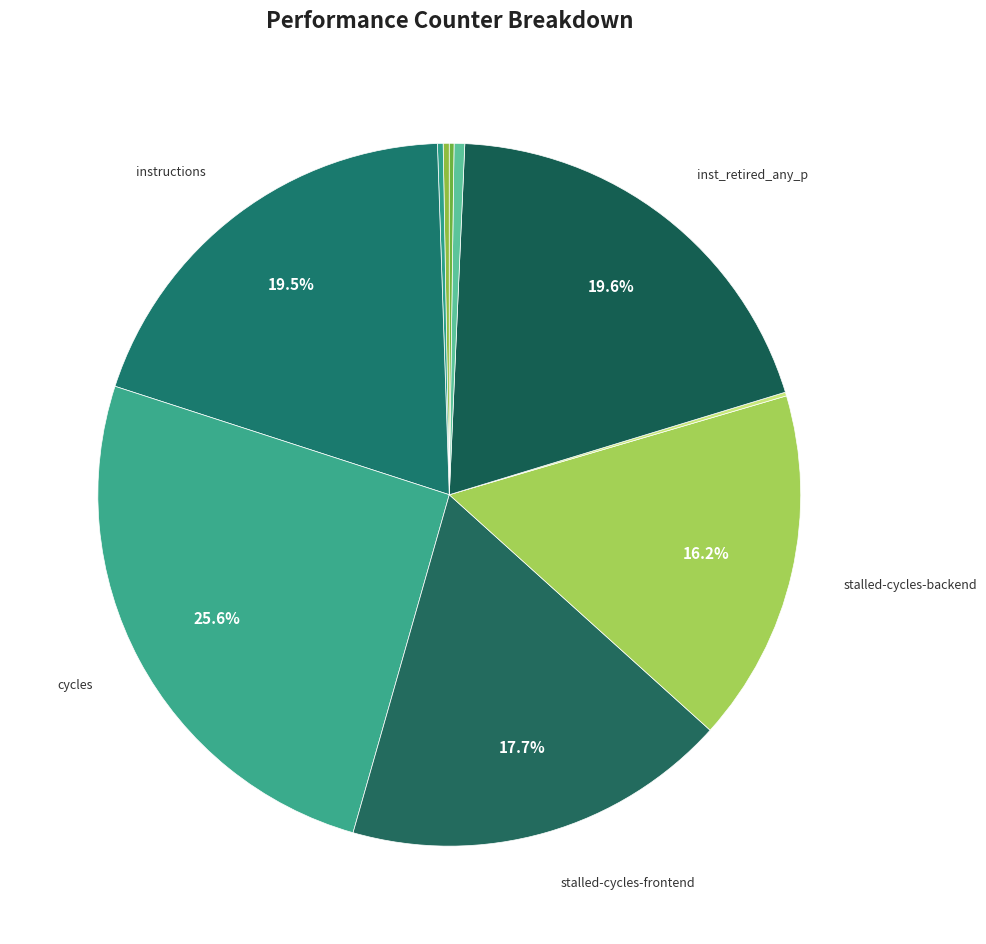

What is the smallest slice in the pie chart?

dtlb_misses_walk_cycles